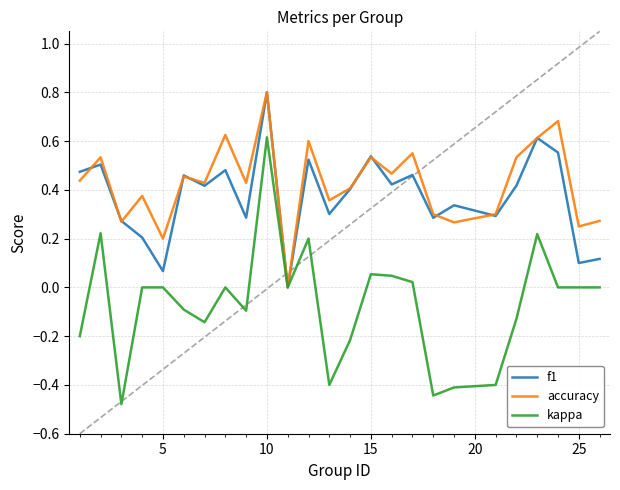

Which series has the widest spread of values?

kappa